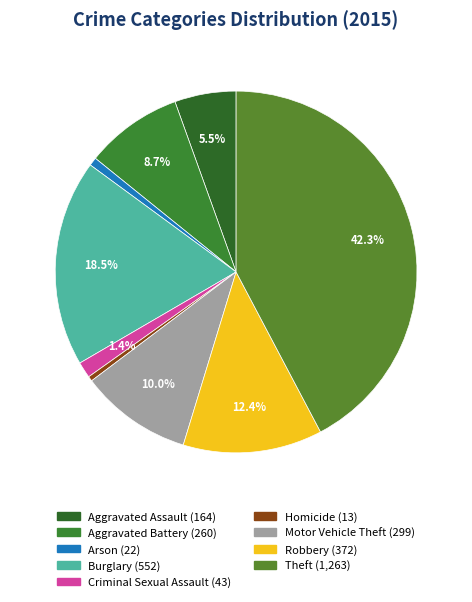

What percentage is the Criminal Sexual Assault slice, to the nearest percent?

1%